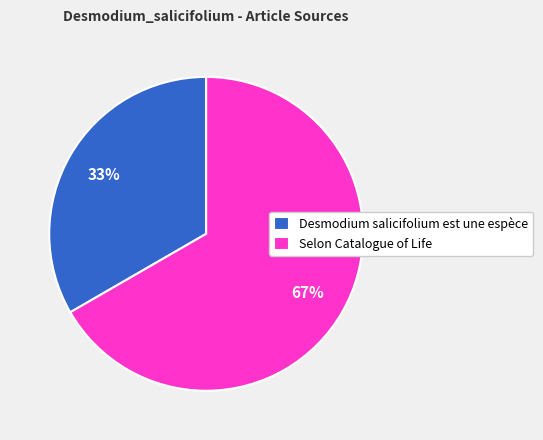

The Desmodium salicifolium est une espèce slice represents 1% of the pie. True or false?

False